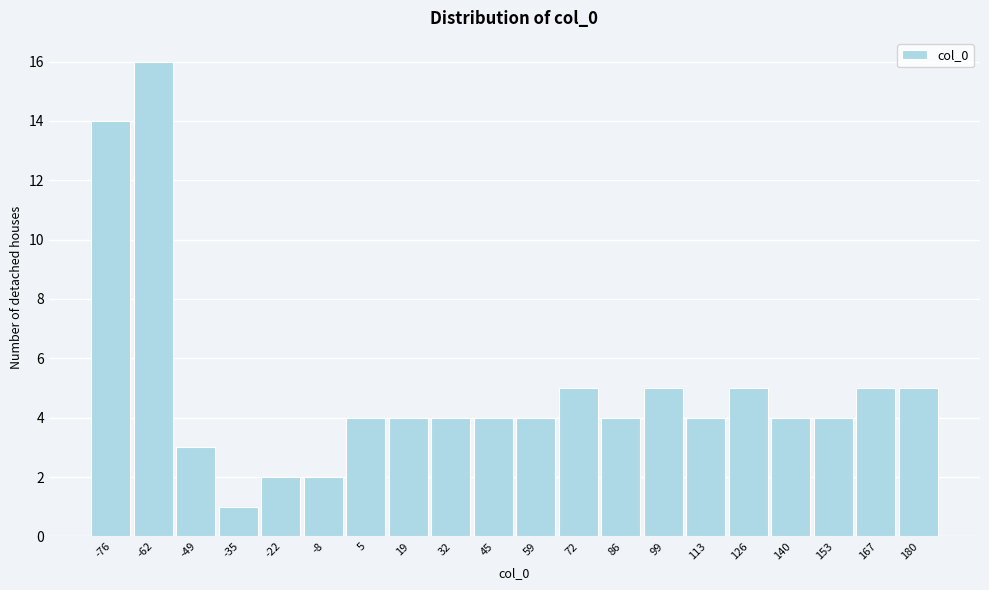

Reading left to right, transcribe all the data shown in this chart.

-76=14	-62=16	-49=3	-35=1	-22=2	-8=2	5=4	19=4	32=4	45=4	59=4	72=5	86=4	99=5	113=4	126=5	140=4	153=4	167=5	180=5